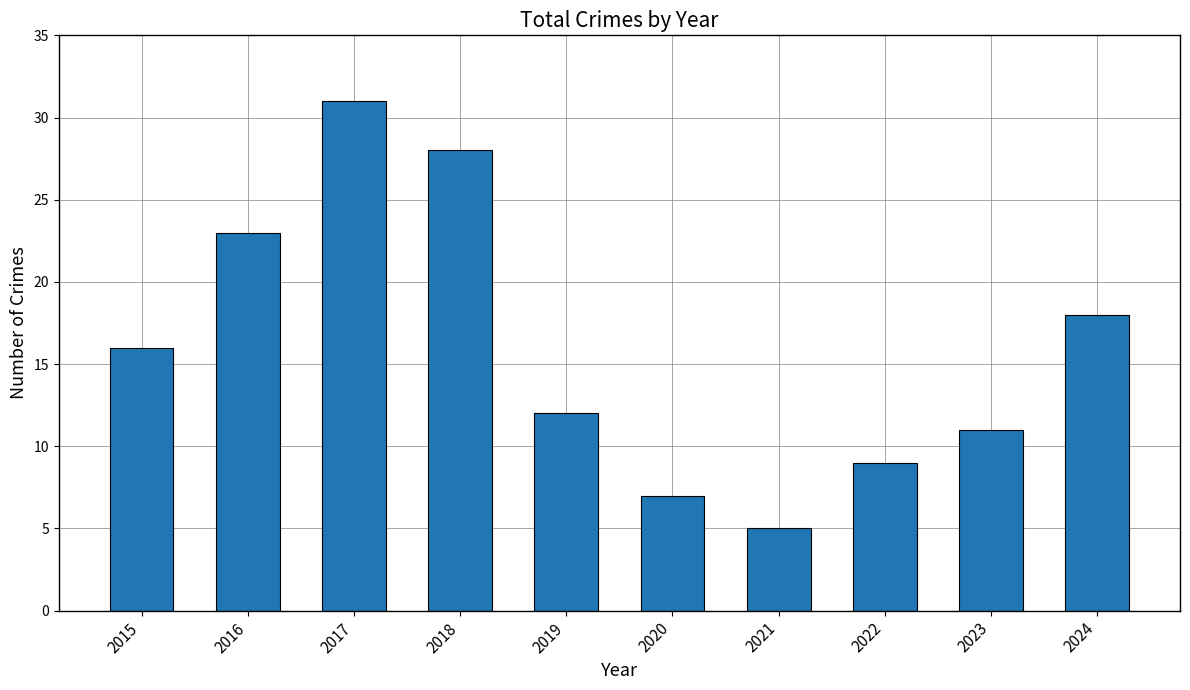

Between 2018 and 2019, which is larger?

2018